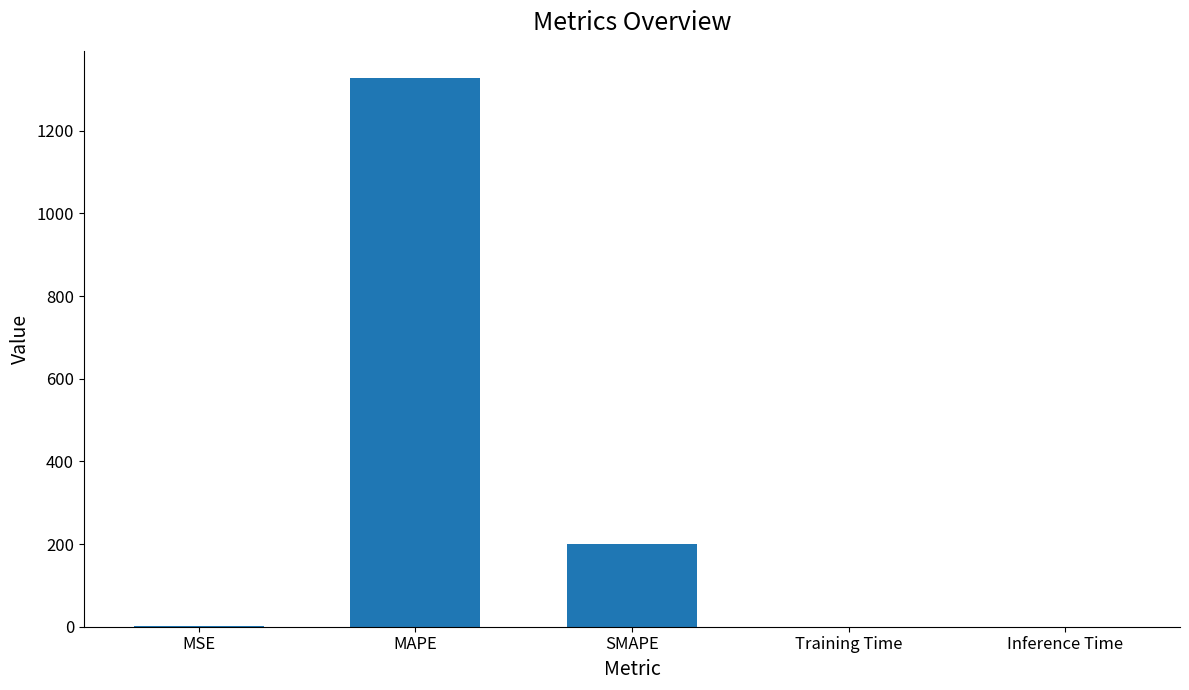

What is the greatest value displayed?

1327.1